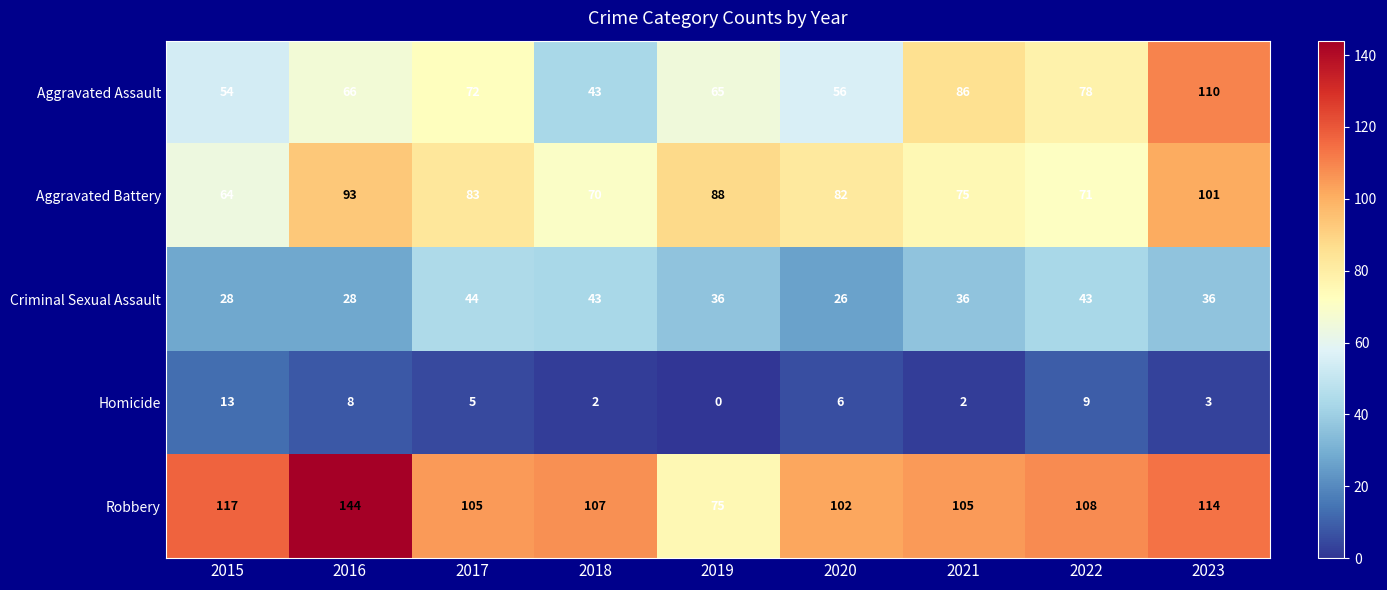

What is the maximum value for Robbery?

144